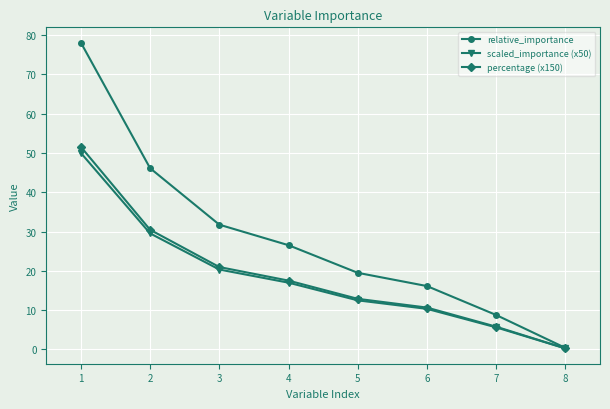

Is the value of relative_importance at 2 greater than the value of percentage (x150) at 7?

Yes